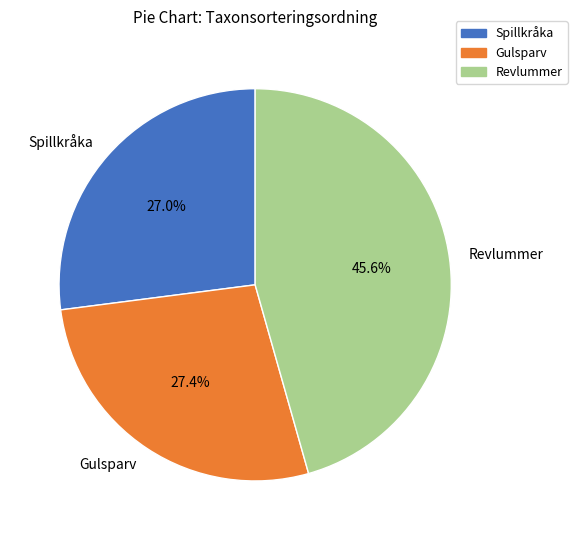

To the nearest percent, what portion does Revlummer represent?

46%